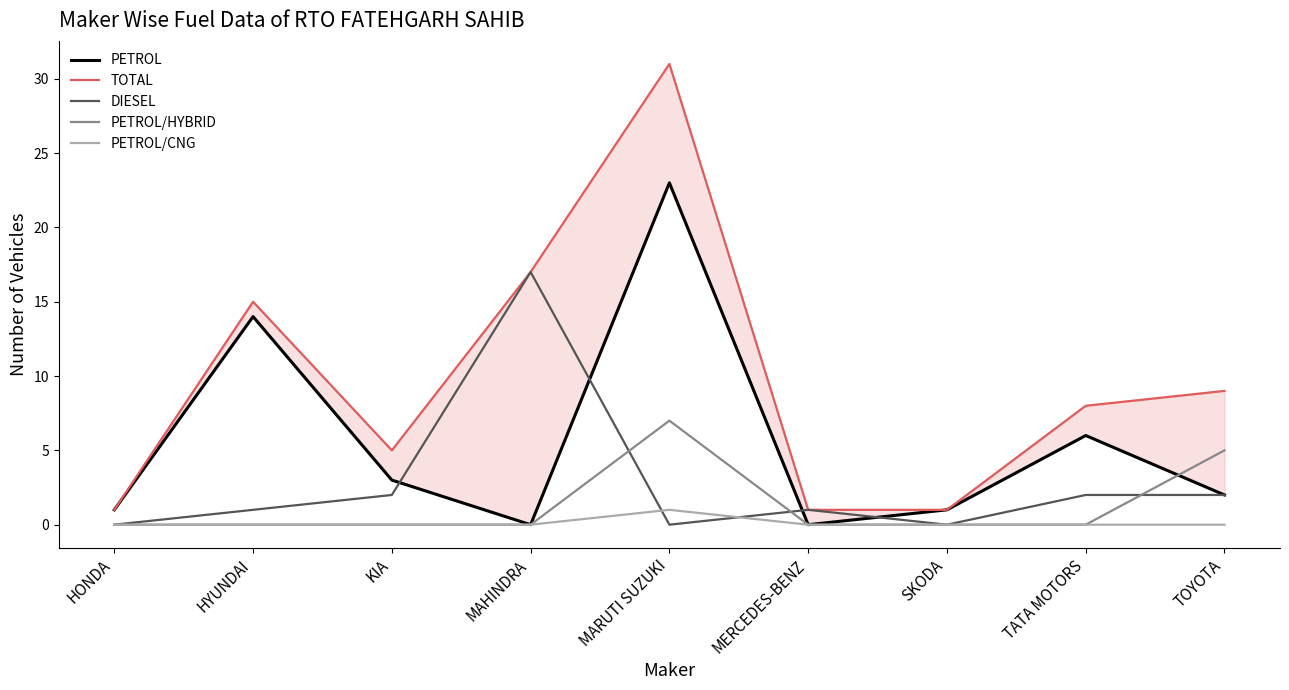

What is the sum of all PETROL/CNG values?

1